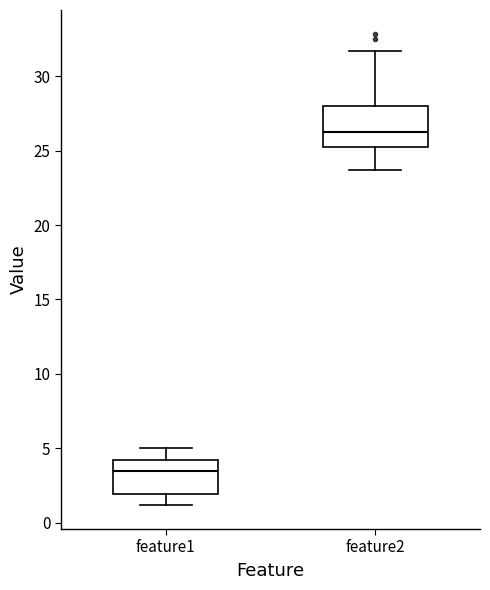

Reading left to right, read every box against the y-axis: the position of its median line, the range the box covers, and the ends of its whiskers. The values are not printed on the chart, so give them approximately, as read against the axis.

feature1: median 3.5, box 2.0 to 4.0, whiskers 1.0 to 5.0
feature2: median 26.5, box 25.0 to 28.0, whiskers 23.5 to 31.5